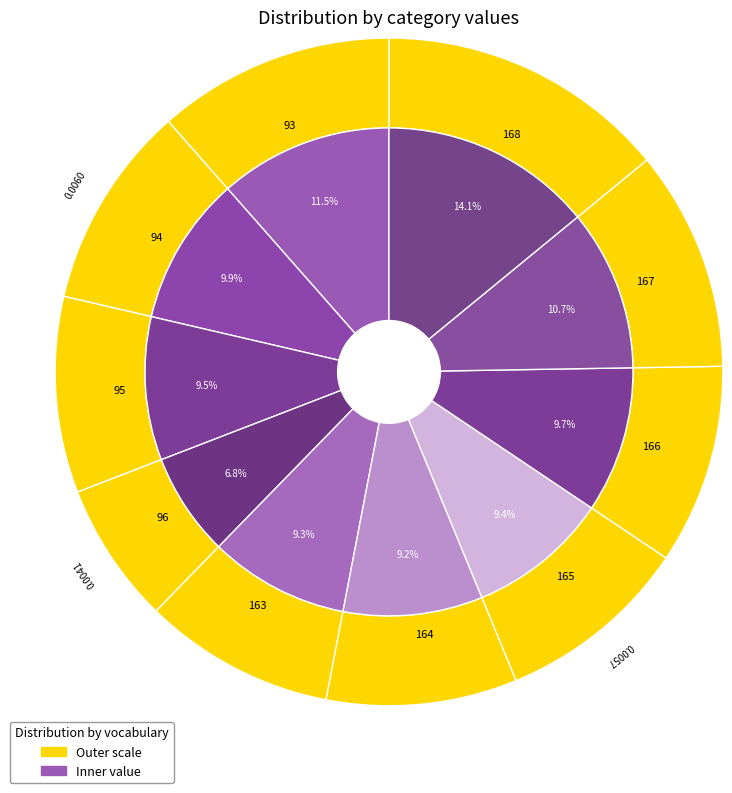

Does 168 account for over 50% of the chart?

No